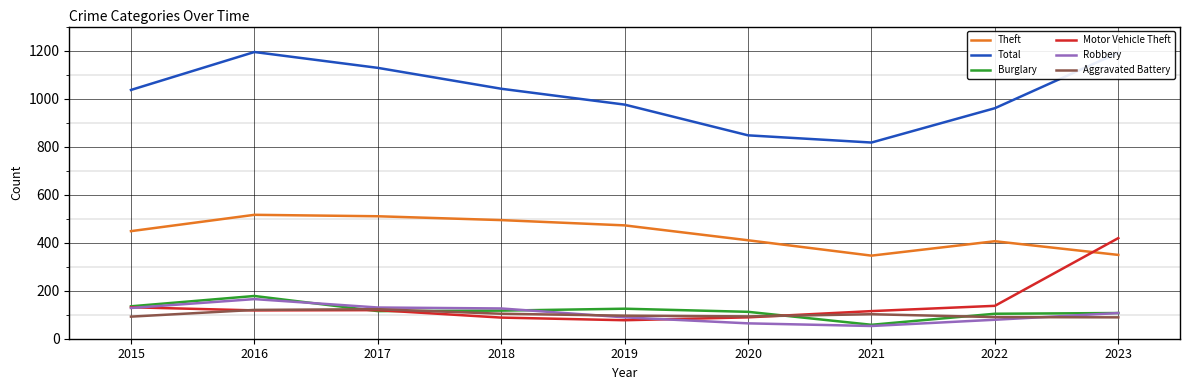

What is the difference between the Aggravated Battery values at 2020 and 2016?

27